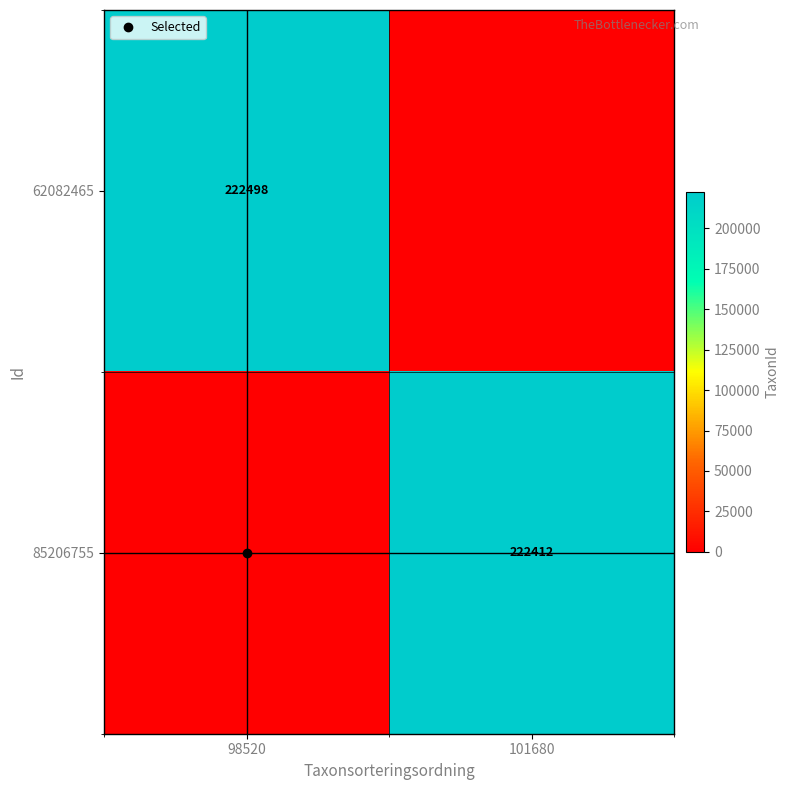

What is the maximum value for 62082465?

222498